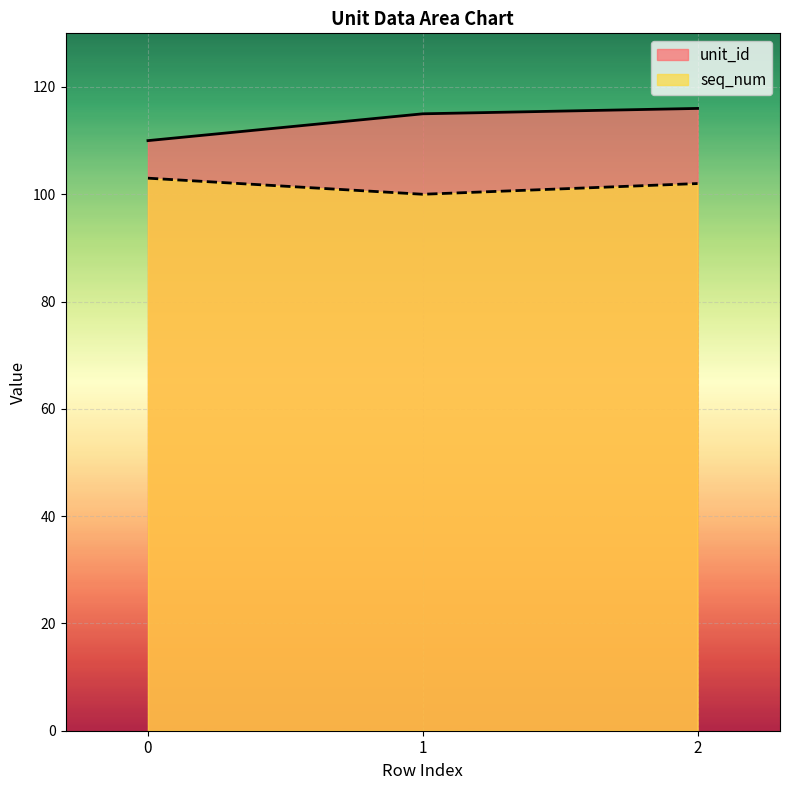

Which category has the lowest value across all series?

1